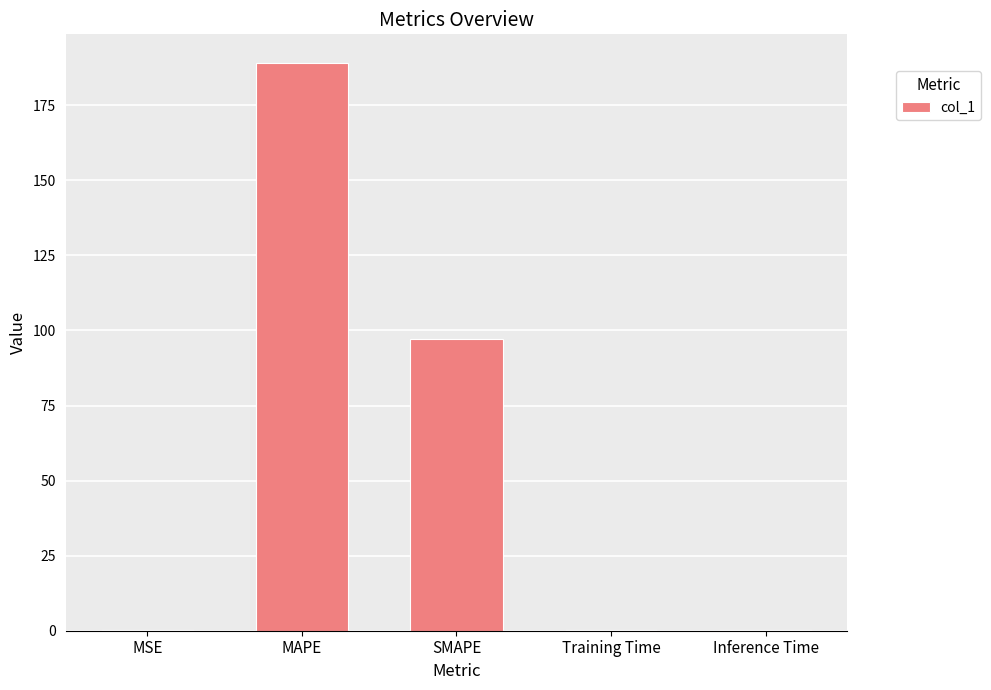

What is the change in value from MAPE to Training Time?

-189.0